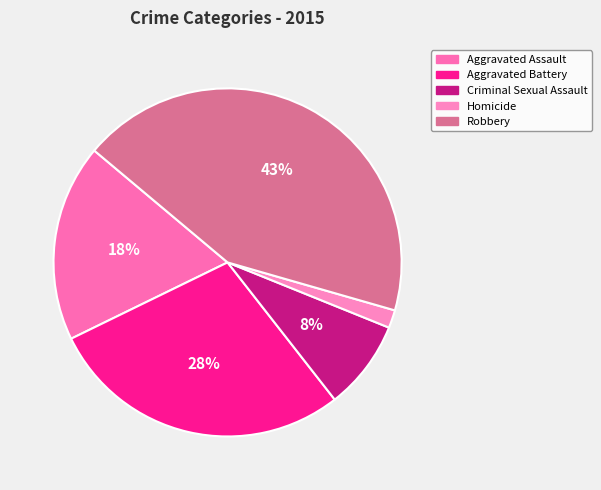

Is there a majority slice in this chart?

No